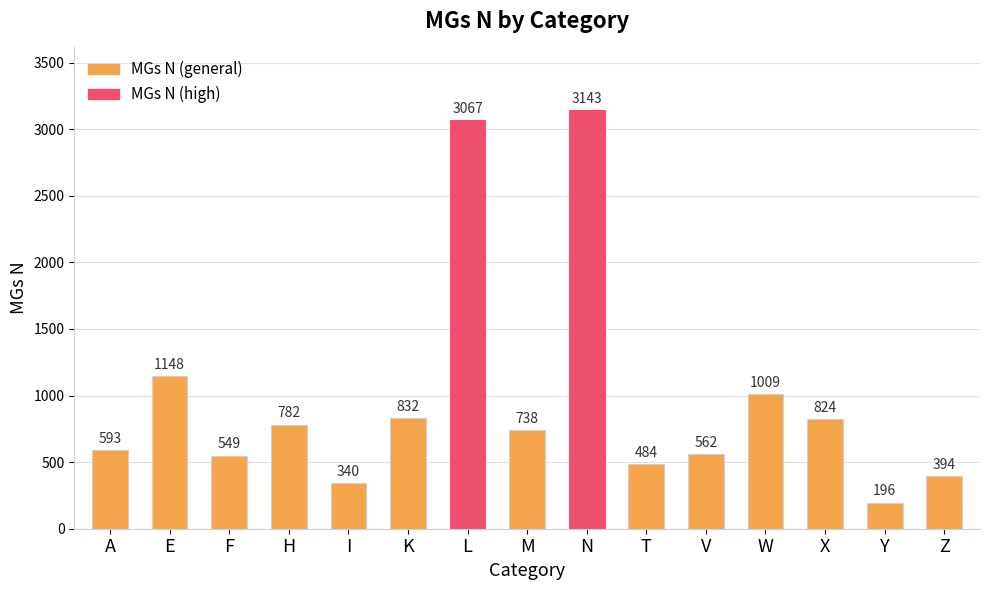

True or false: the data shows 824 at X.

True